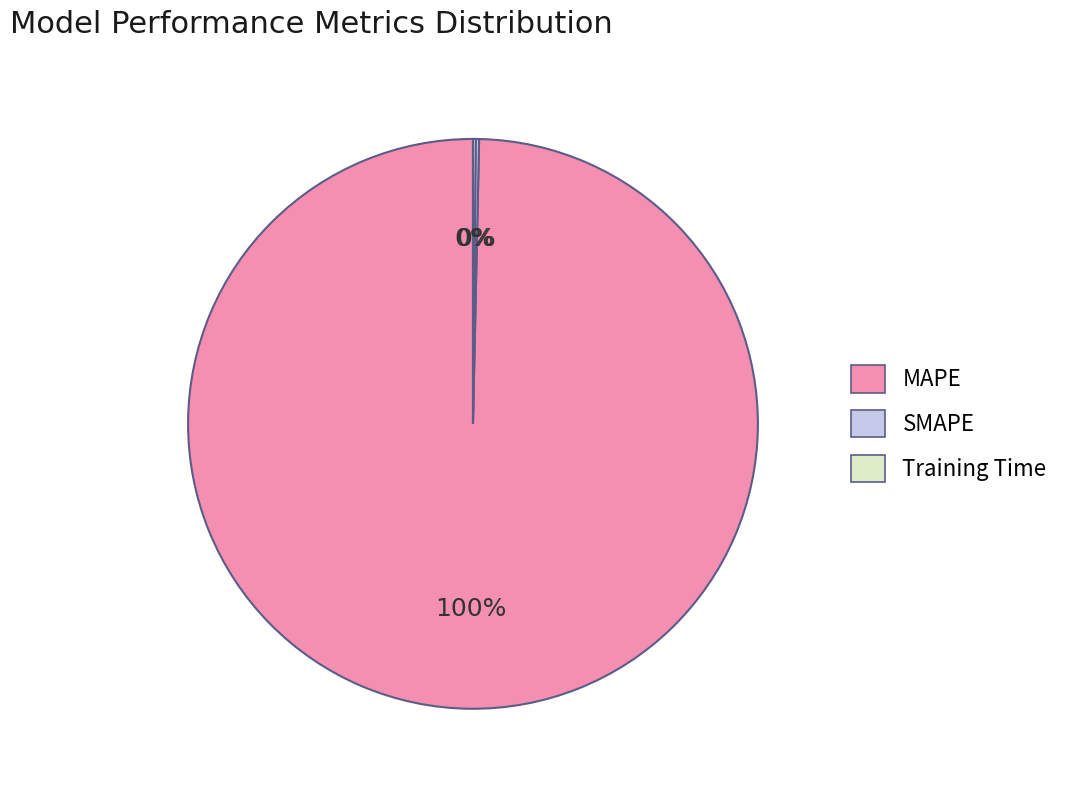

Is it true that MAPE is 100% of the pie?

True